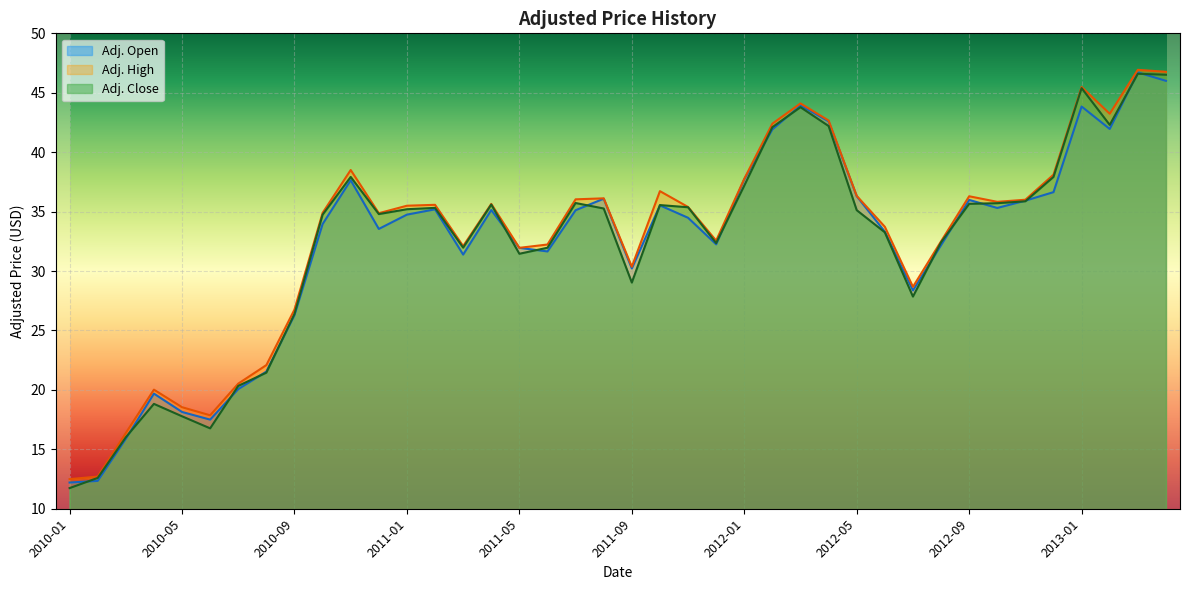

What is the total value across all series at 2013-04?

139.3